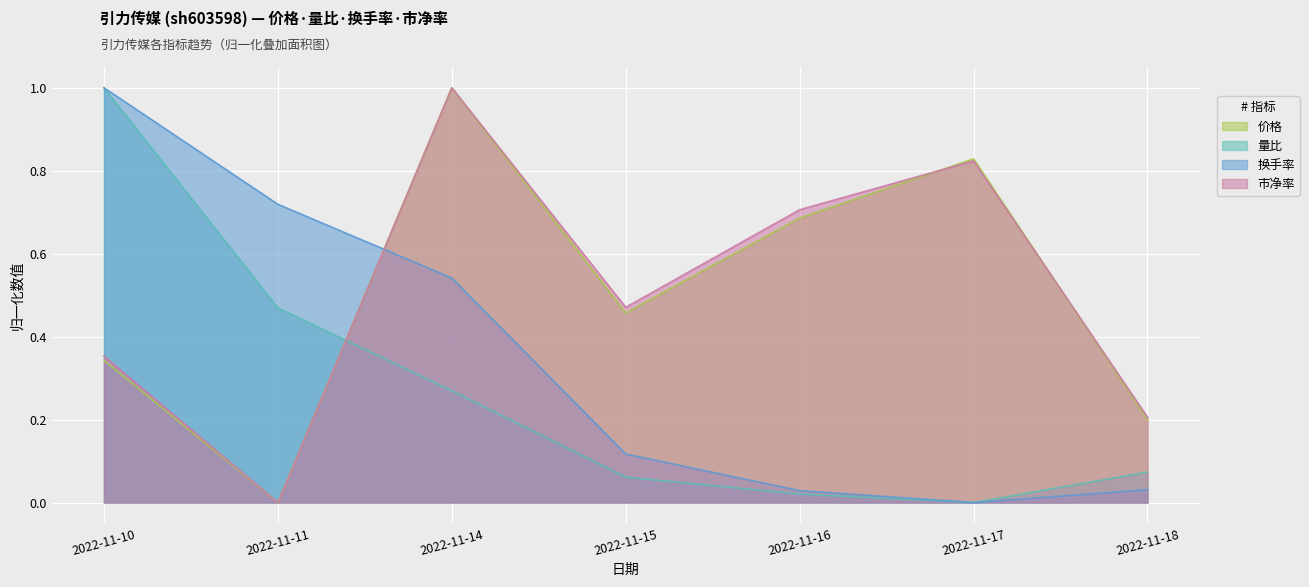

Between 2022-11-14 and 2022-11-17, which series saw the biggest shift?

换手率